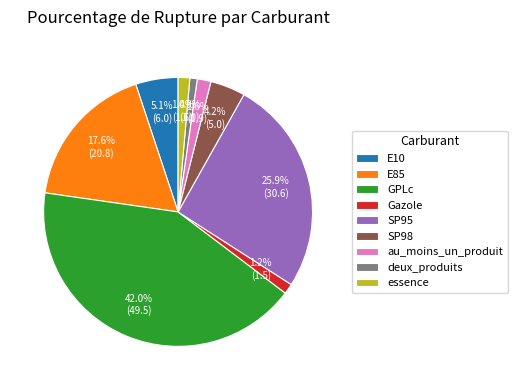

Which category has the biggest portion of the pie?

GPLc